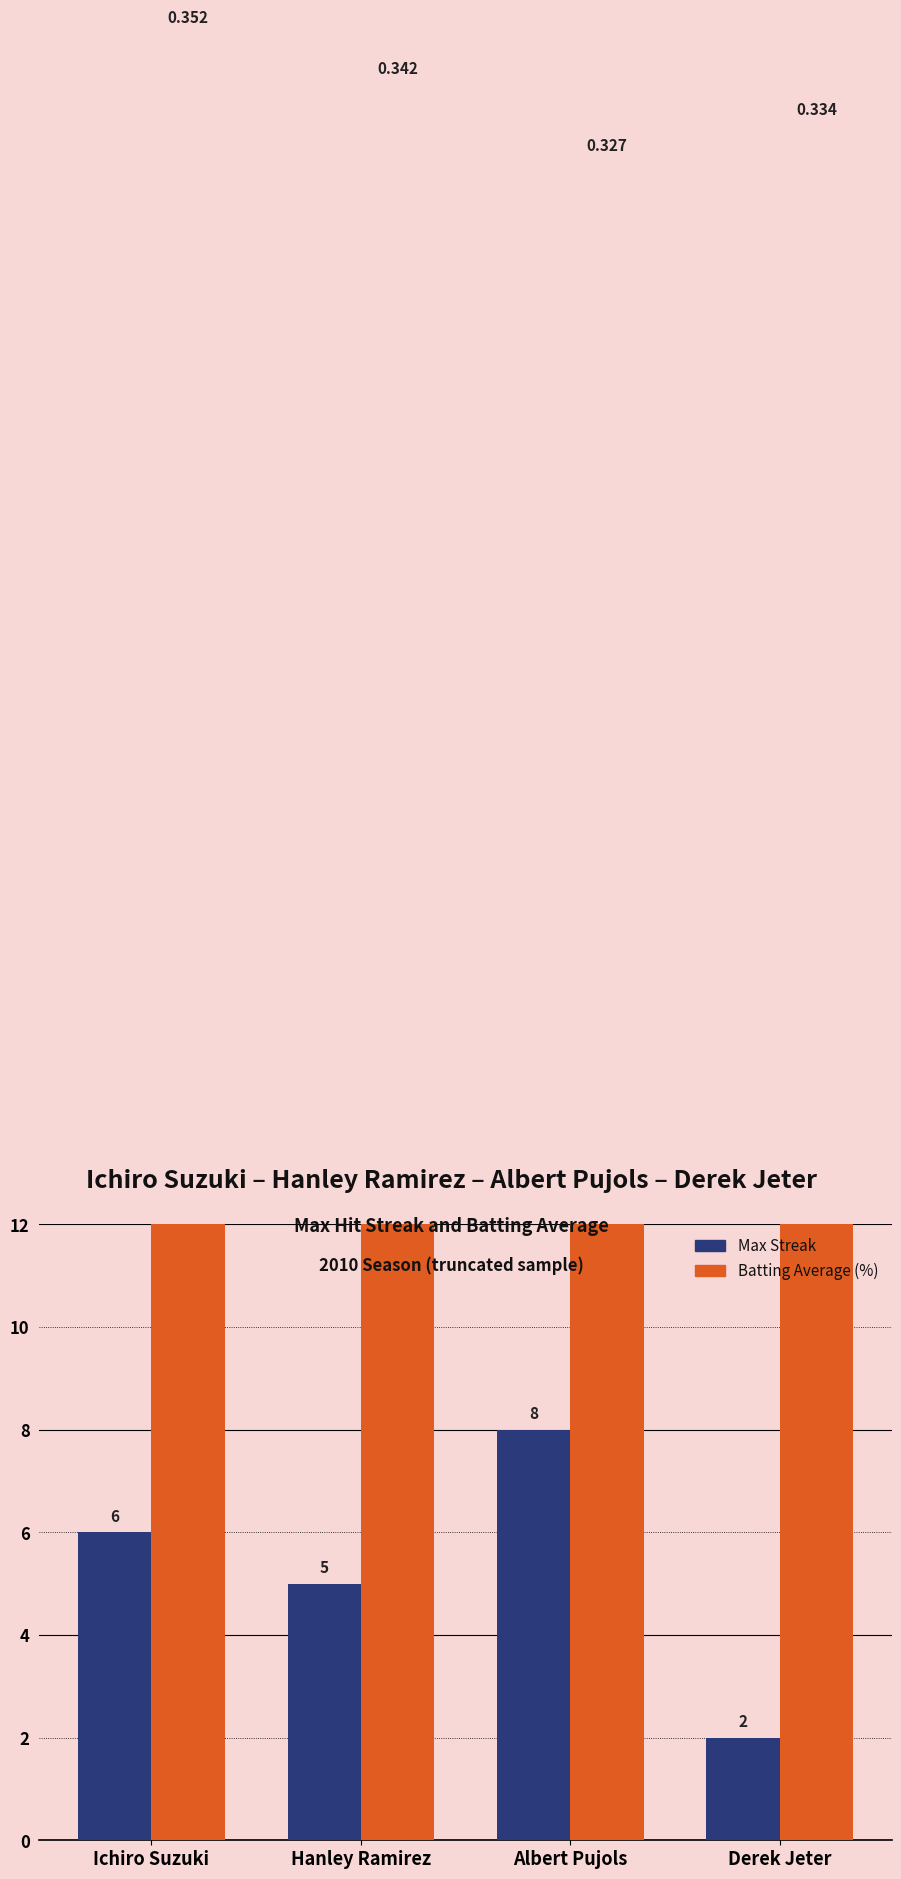

The value of Batting Average (%) at Hanley Ramirez is 34.2. True or false?

True